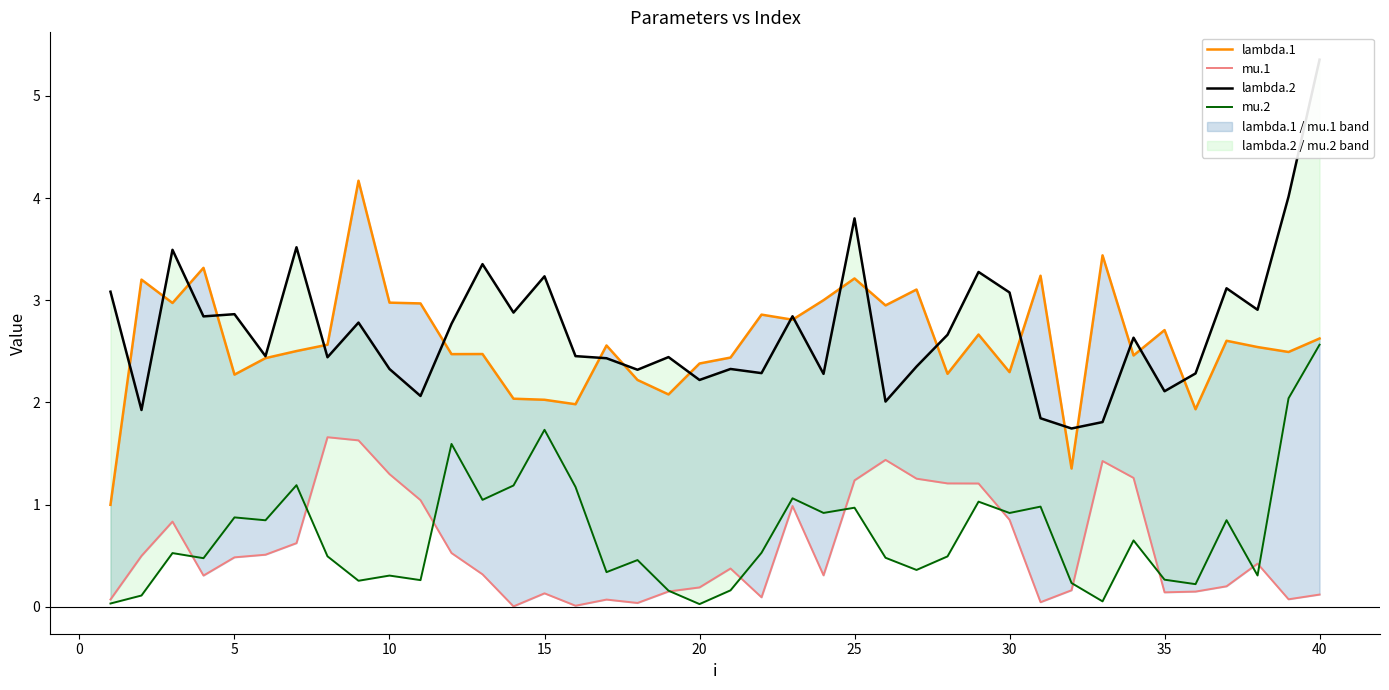

What is the difference between the maximum and minimum values in the lambda.1 series?

3.2